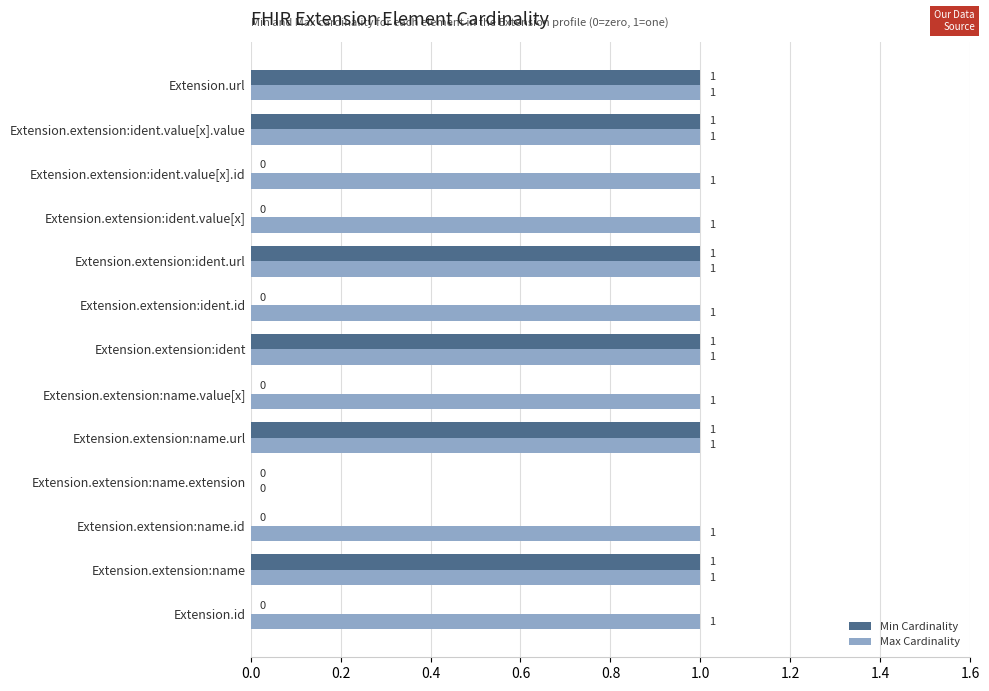

The Min Cardinality series shows 0 at Extension.url. True or false?

False